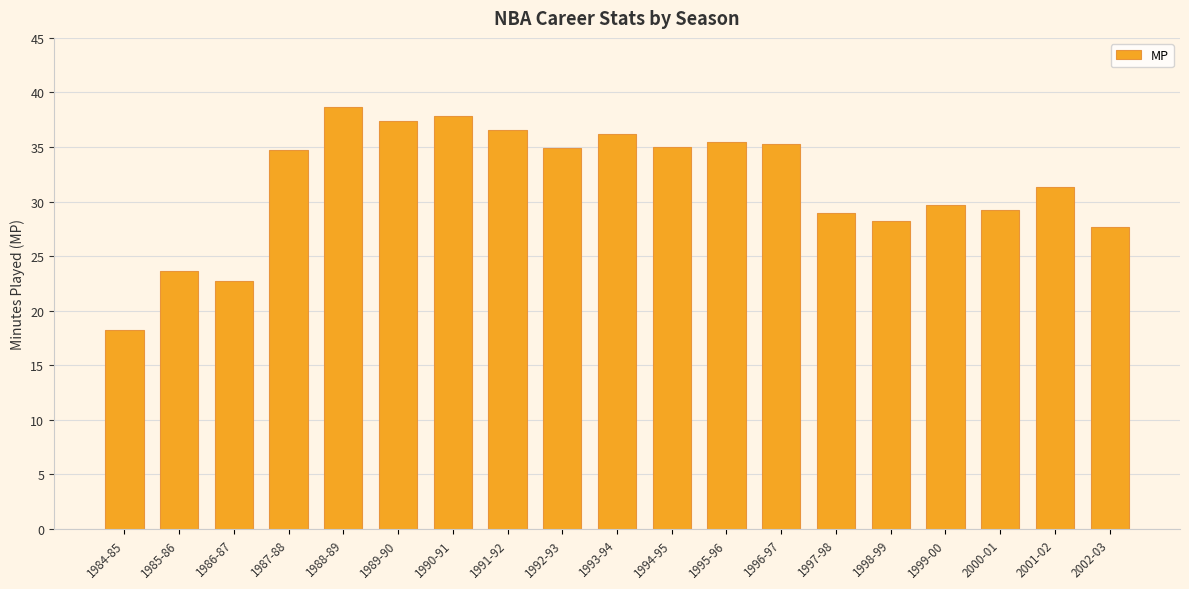

True or false: the data shows 35.5 at 1995-96.

True